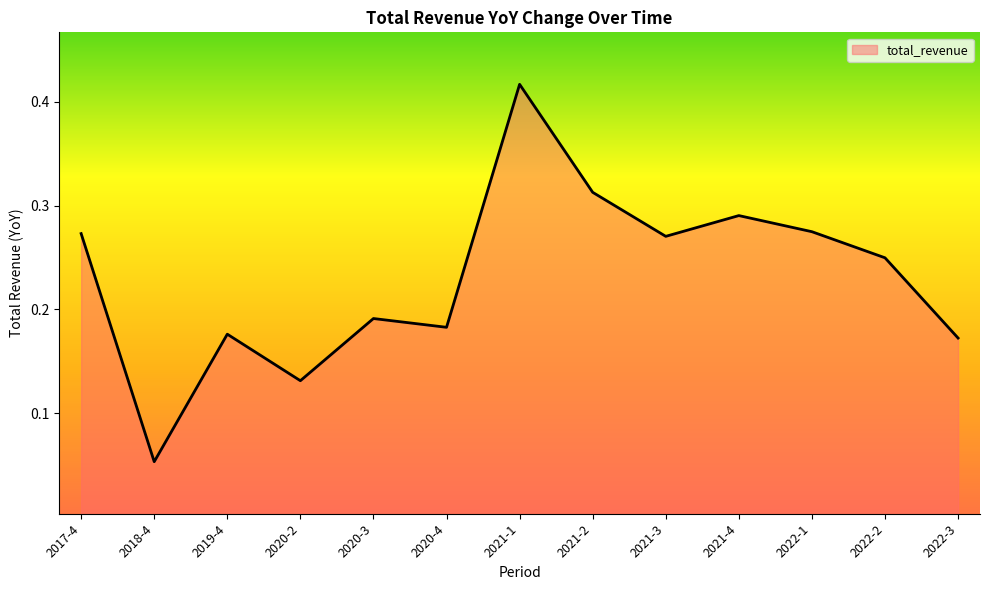

The value at 2020-4 is 0.1. True or false?

False